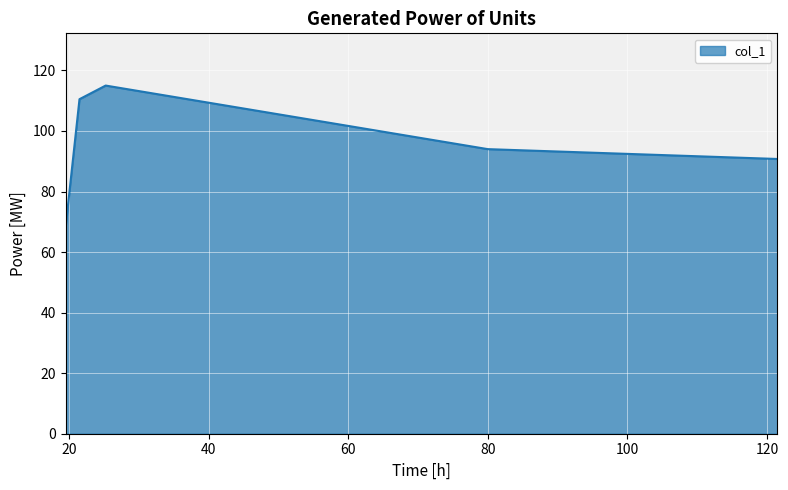

True or false: the data has more than 0 interior local peaks.

True